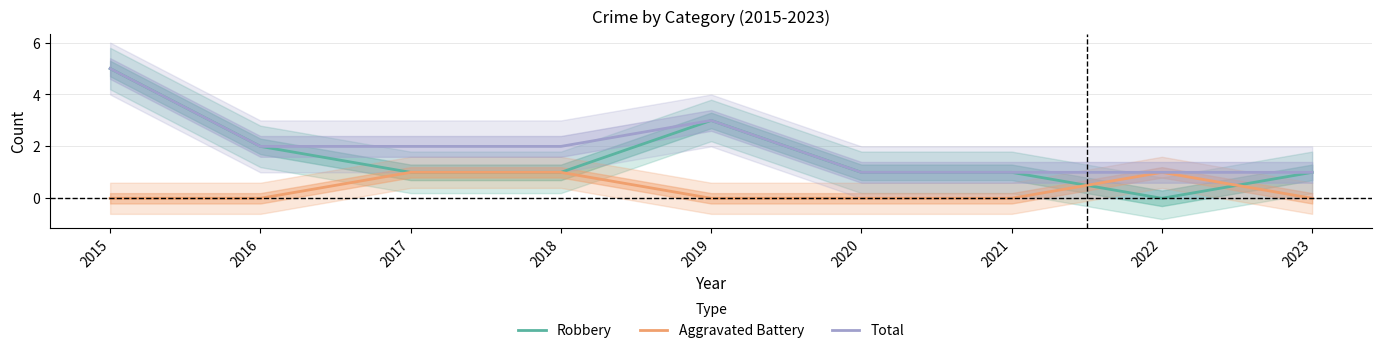

How many interior local valleys does the Robbery series have?

1